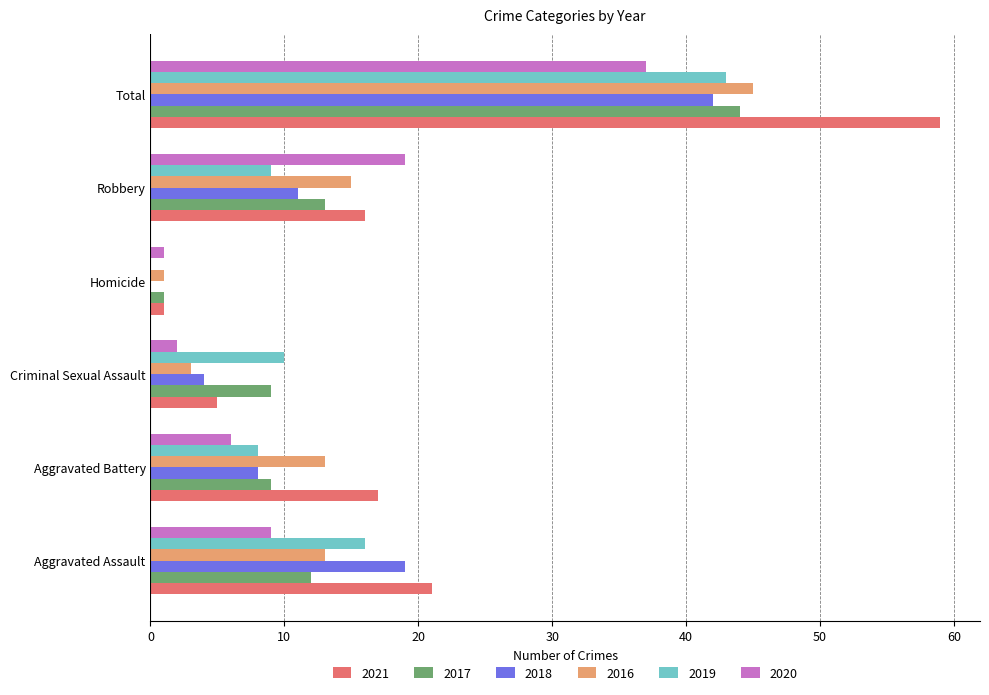

Is it true that 2019 equals 9 at Robbery?

True